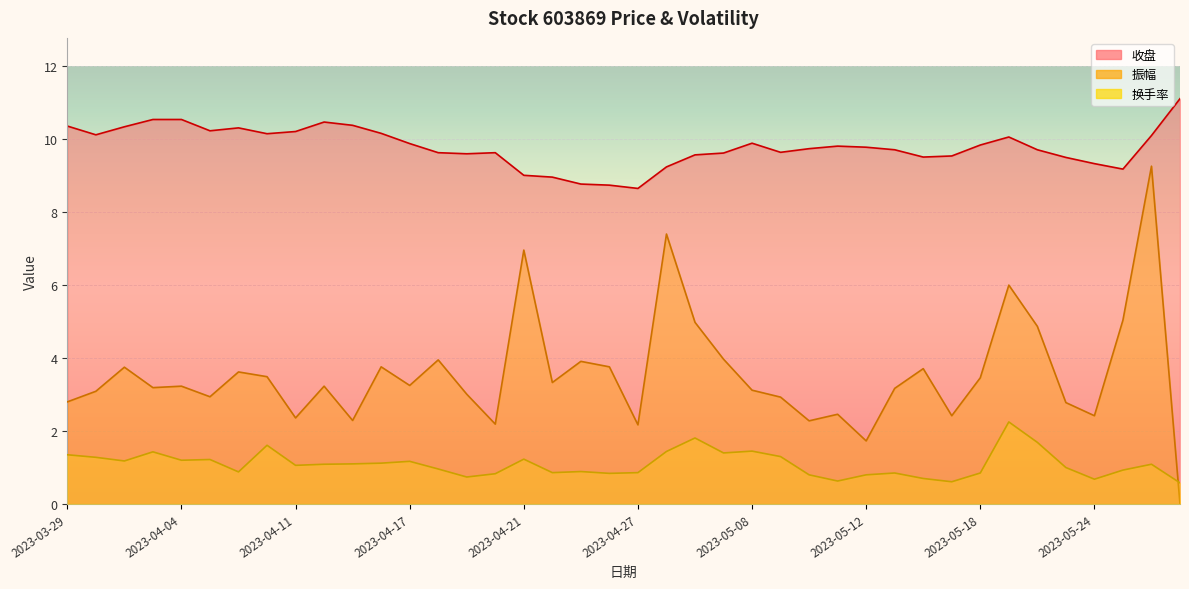

In 收盘, how many points are higher than both neighbors (excluding endpoints)?

6